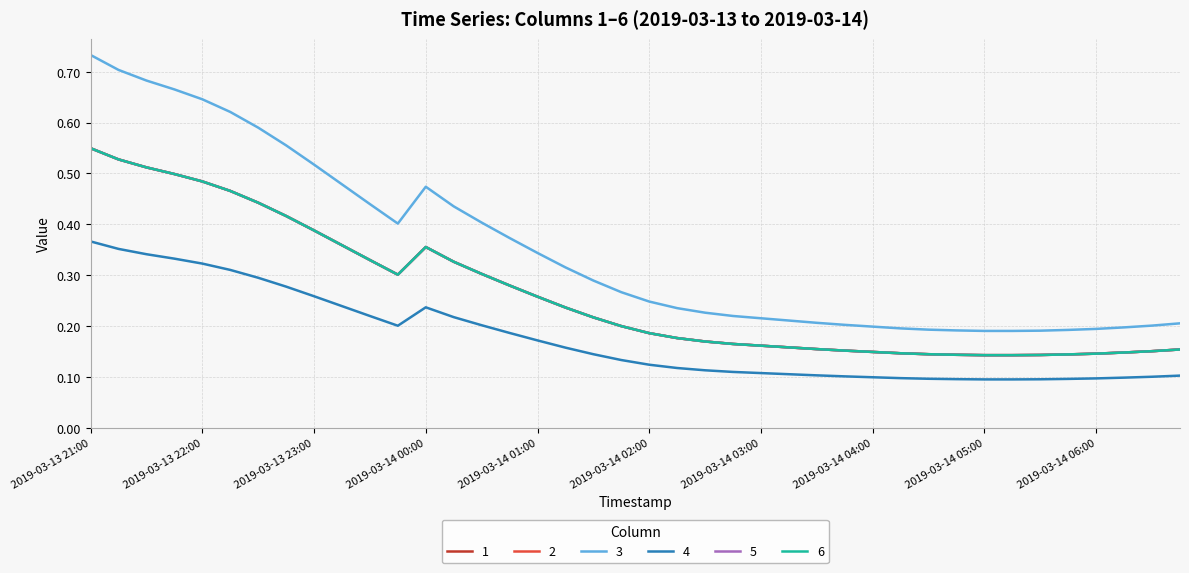

Does the chart have visible grid lines?

Yes